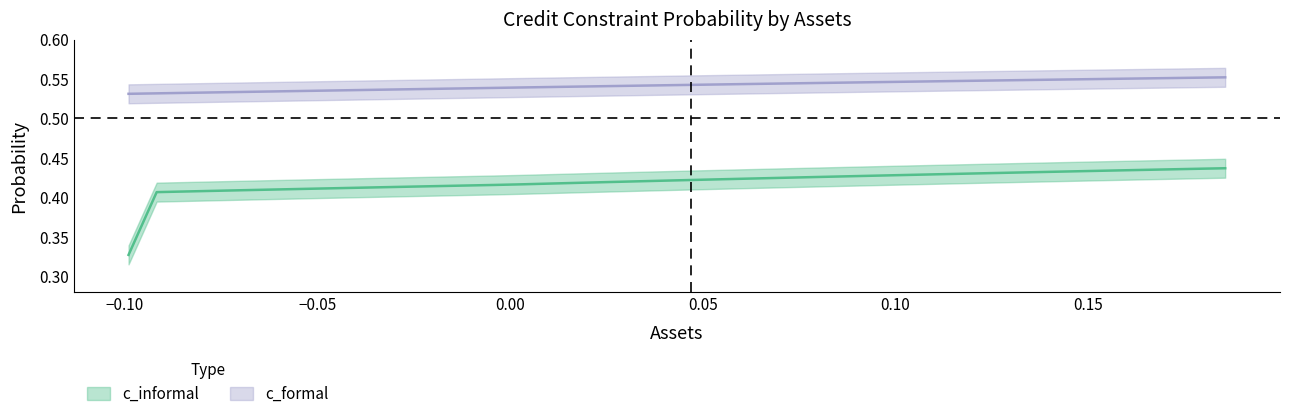

How many lines are shown in the chart?

2